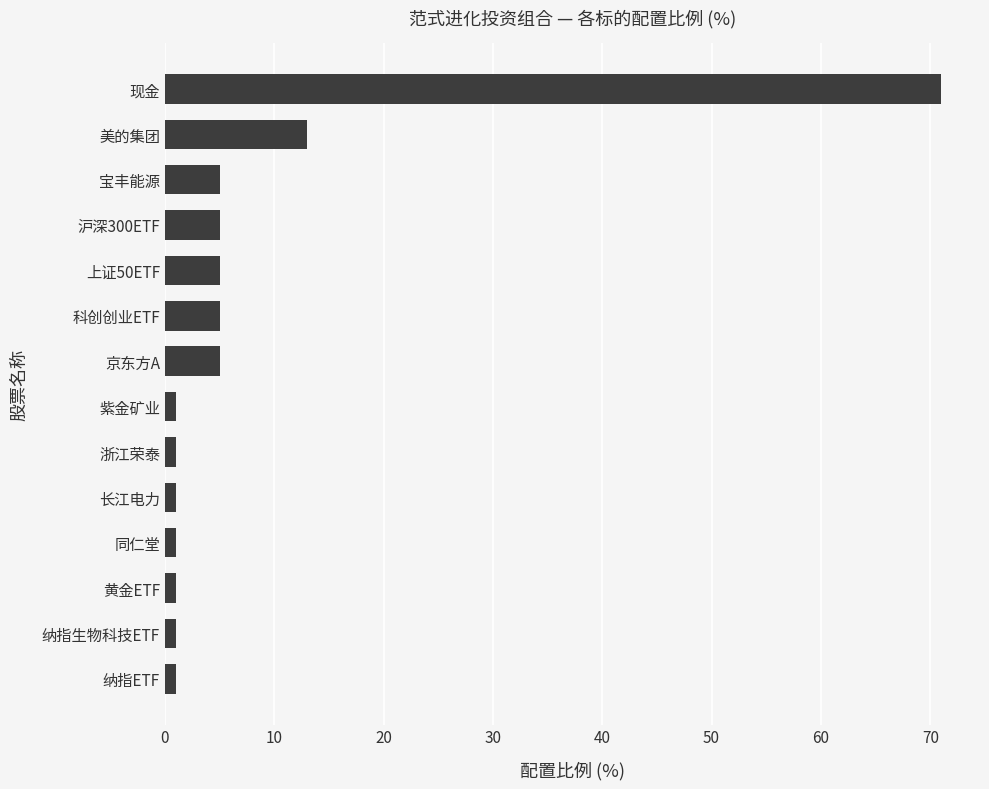

Reading top to bottom, what are all the values shown in this chart?

71	13	5	5	5	5	5	1	1	1	1	1	1	1